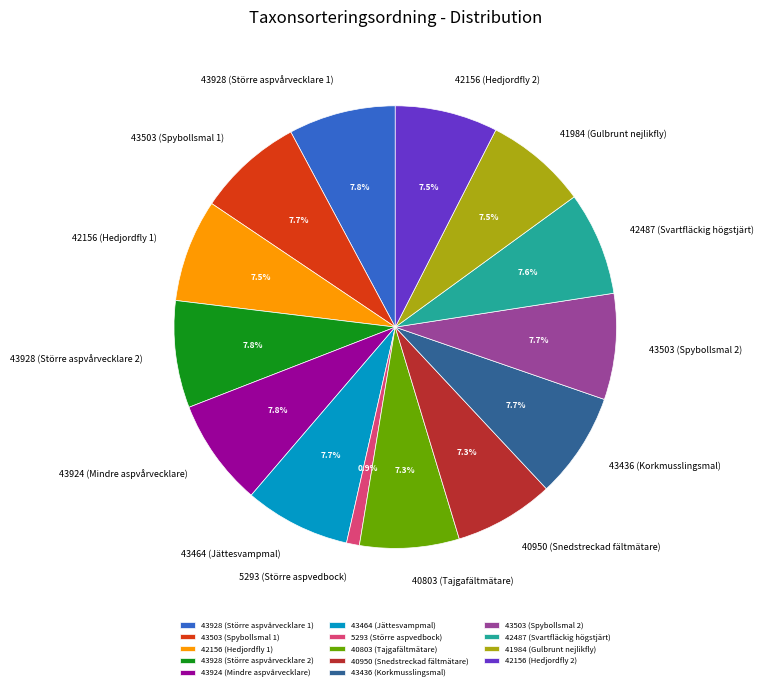

Is it true that 43928 (Större aspvårvecklare 1) is 18% of the pie?

False